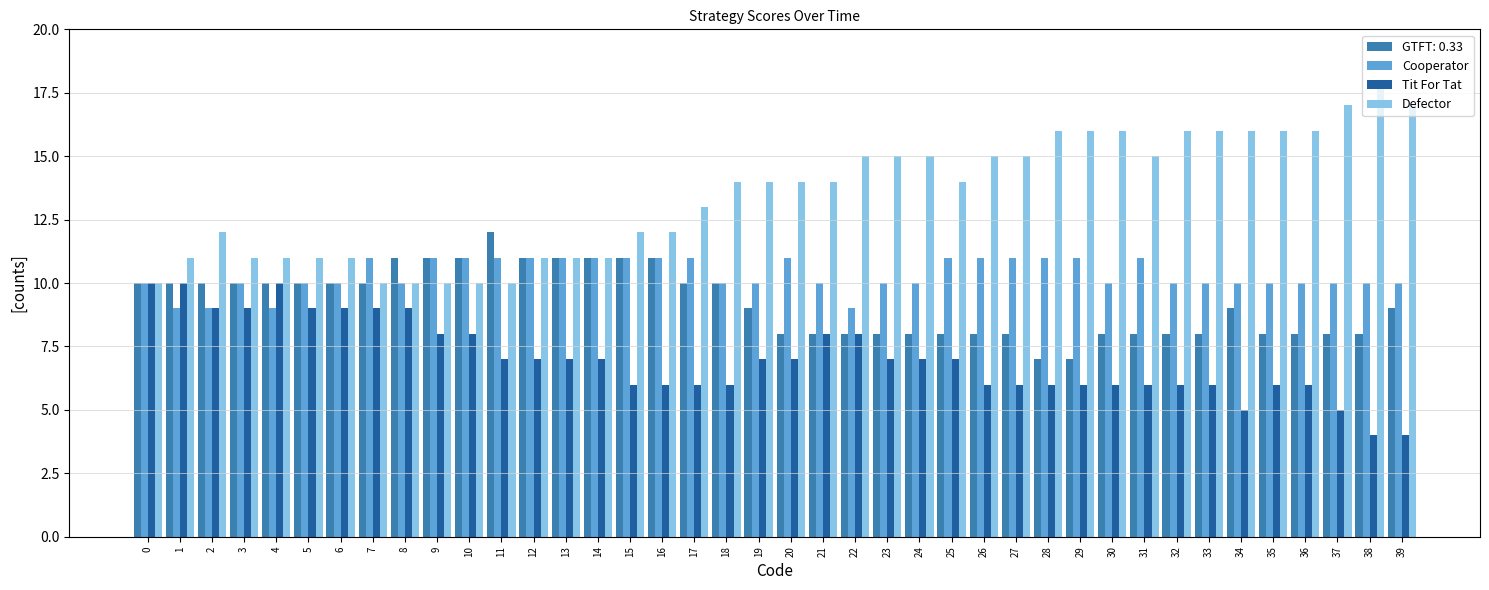

At how many categories does at least one series exceed 4?

40